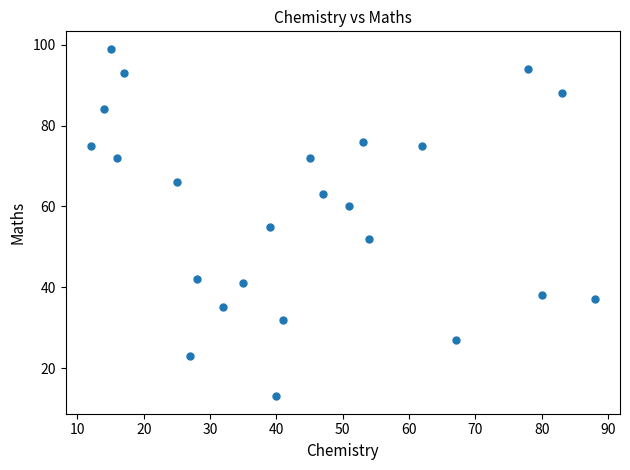

What is the range of Y values (max minus min)?

86